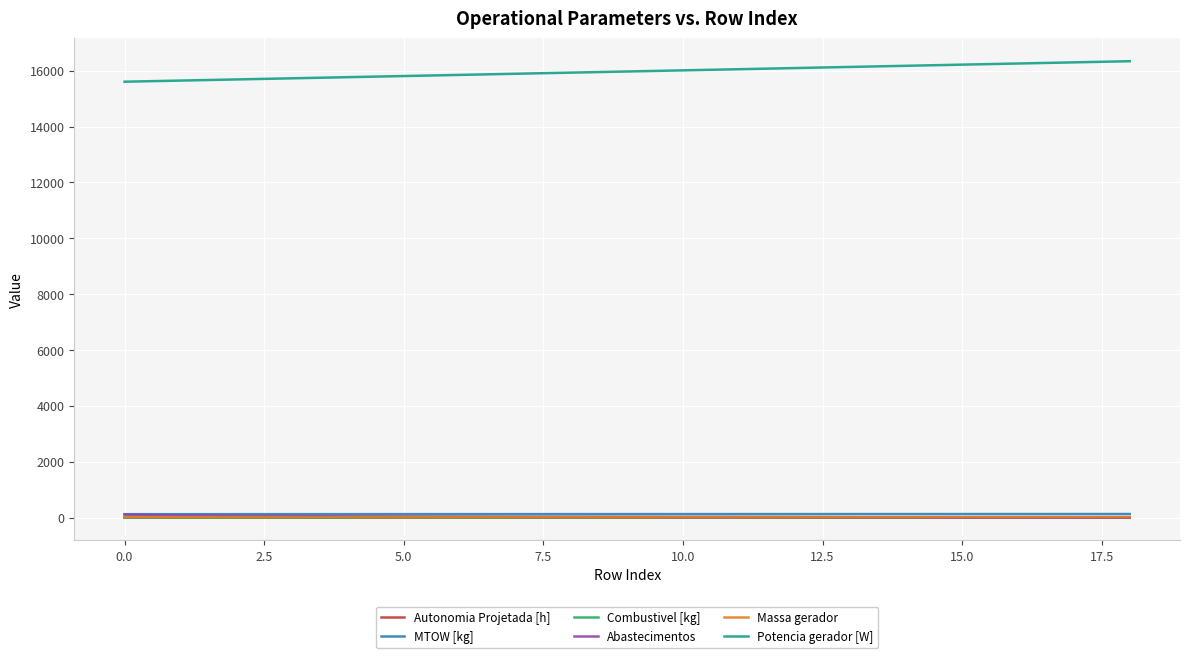

Which series has the largest total across all categories?

Potencia gerador [W]